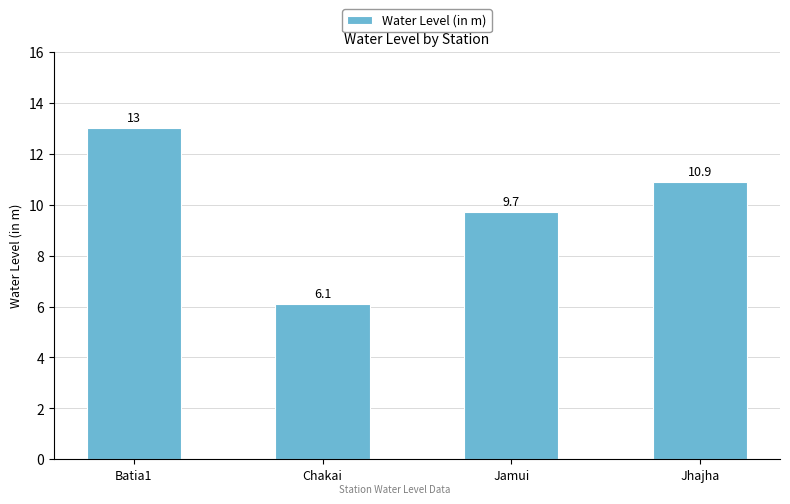

Approximately how many times larger is the value at Jhajha compared to Batia1?

0.8